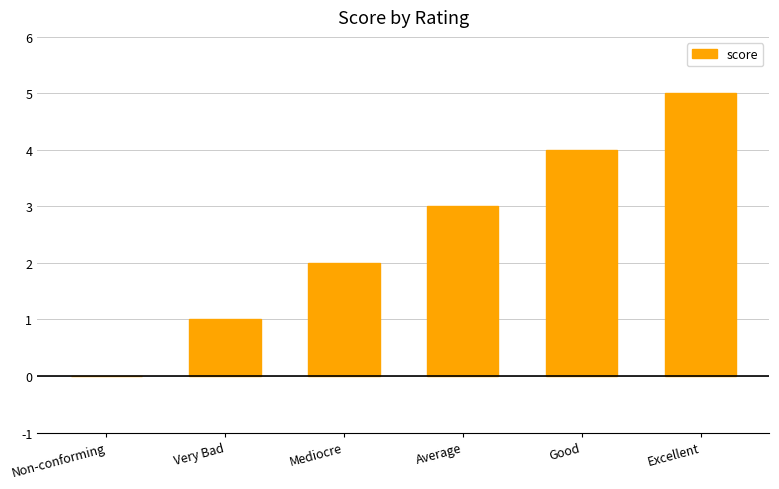

Is it true that the value at Good is 4?

True